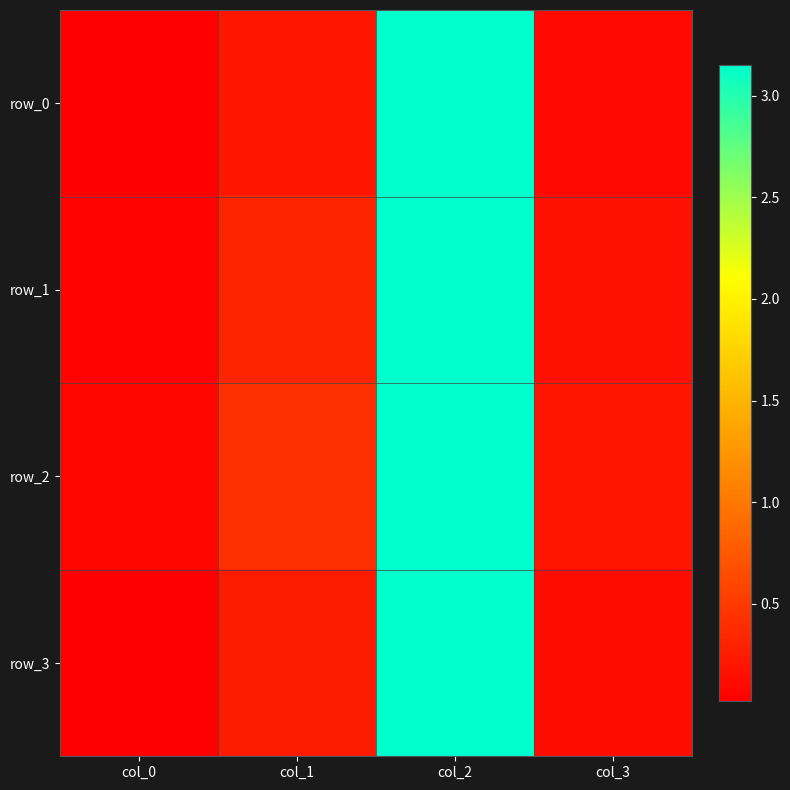

What is the maximum value shown in the chart?

3.1